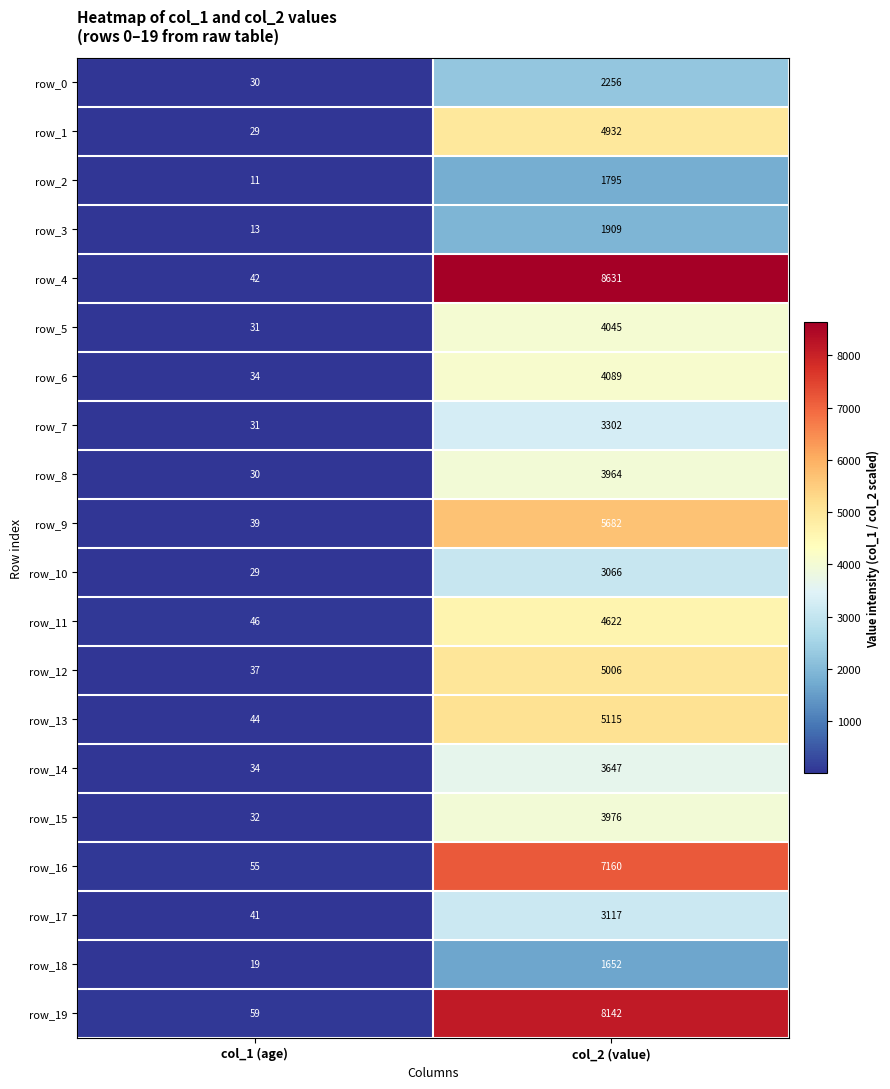

At which category is the sum across all series the highest?

col_2 (value)